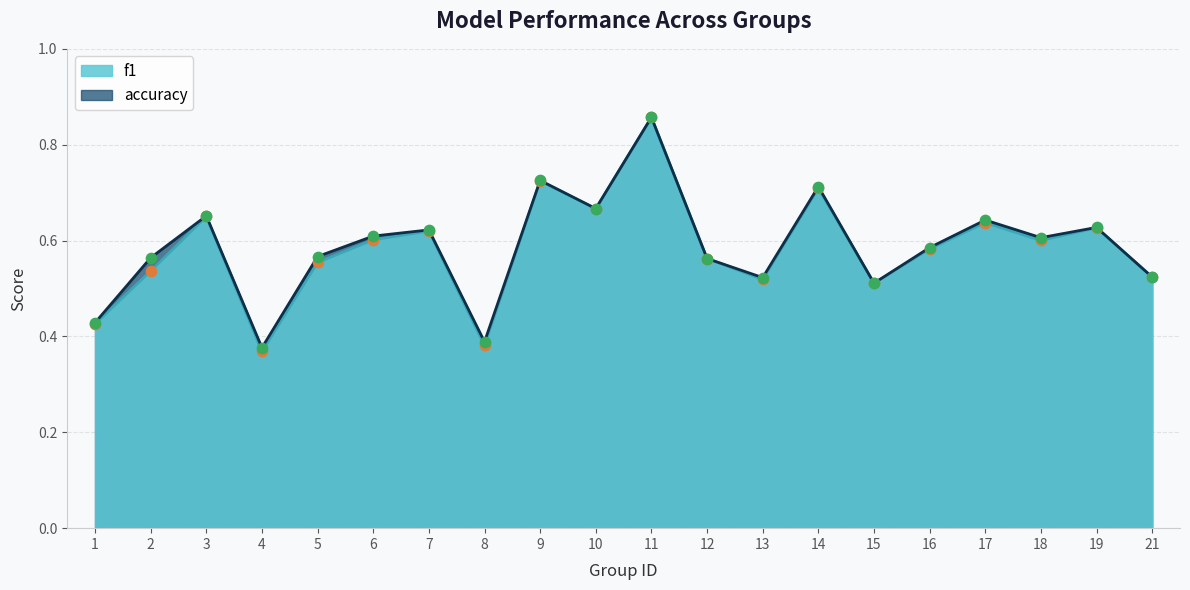

At which category is the sum across all series the highest?

11